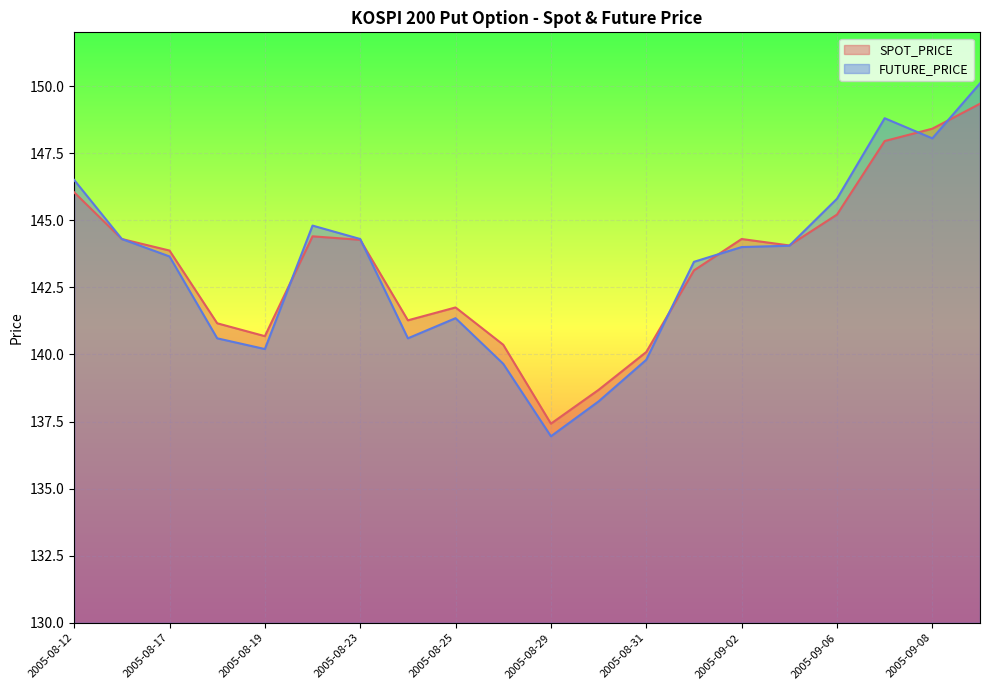

True or false: FUTURE_PRICE has more than 2 interior local peaks.

True